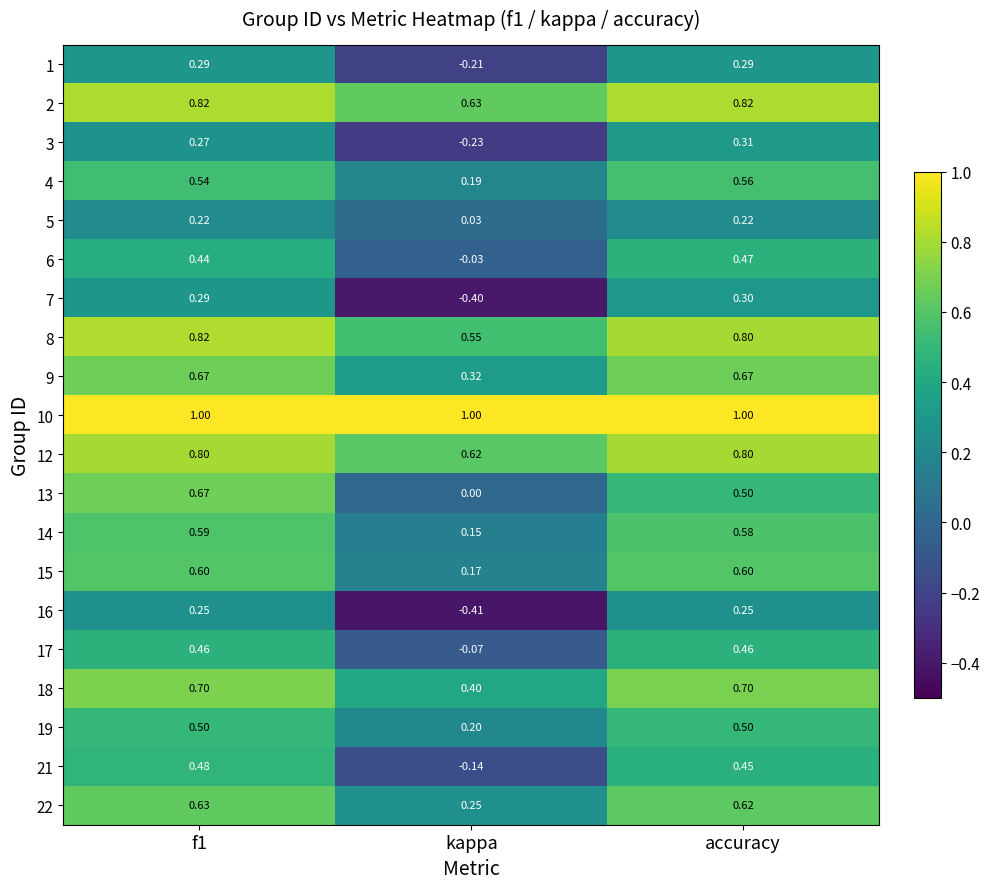

Is the value of 6 at accuracy greater than the value of 9 at f1?

No